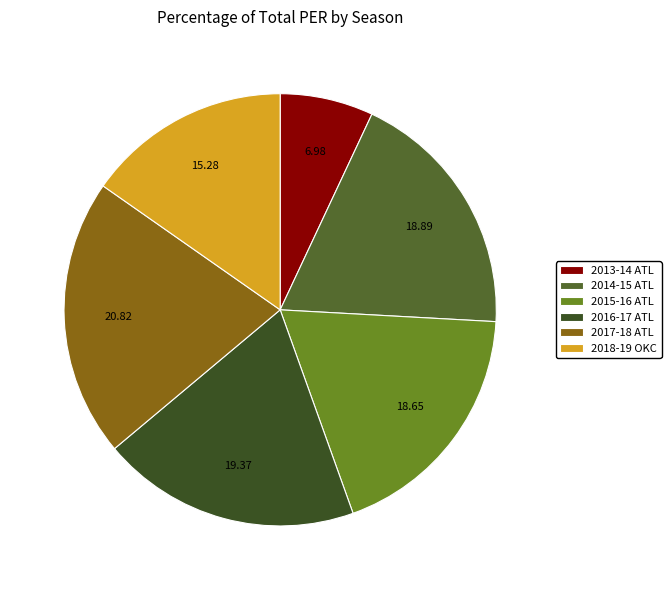

Combined, do 2018-19 OKC and 2014-15 ATL account for over 50%?

No